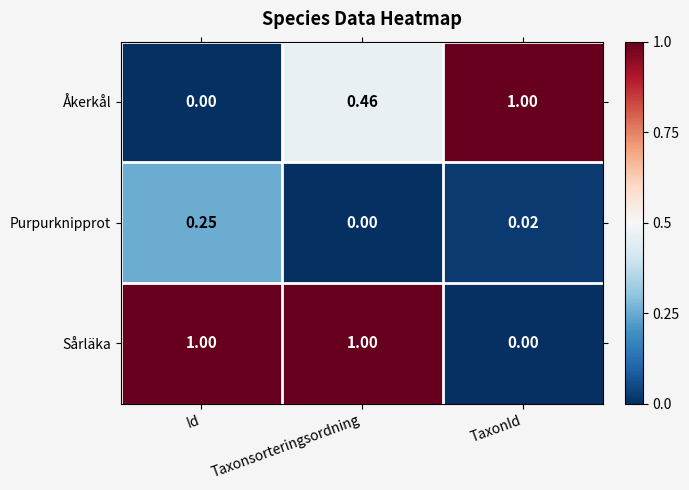

At which label is Åkerkål closest to 0?

Id